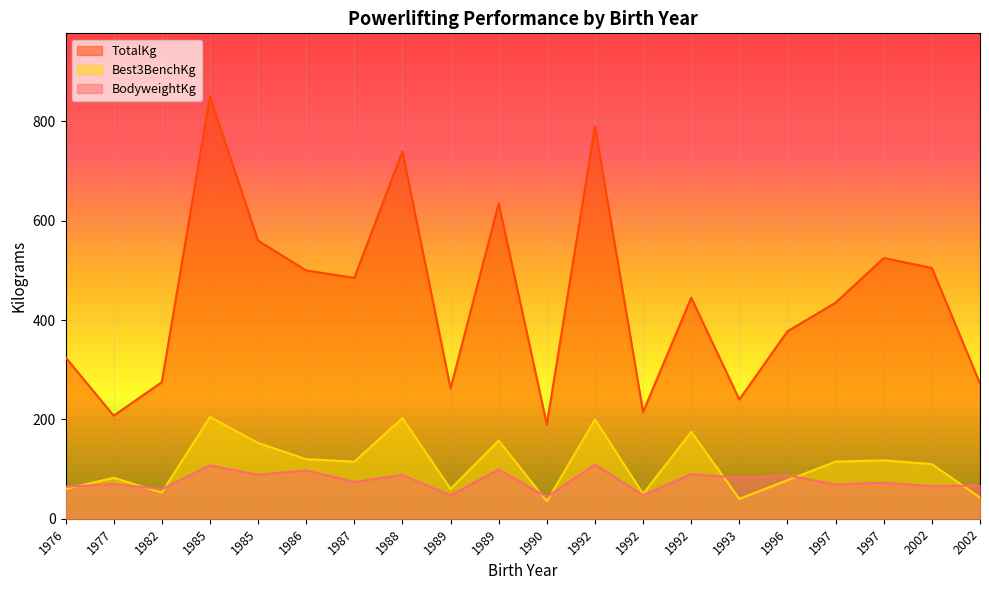

How many interior local peaks does the TotalKg series have?

6